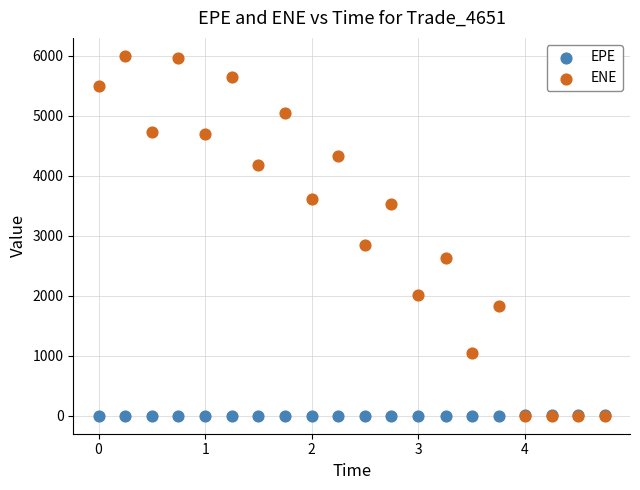

Which series reaches the maximum Y coordinate?

ENE